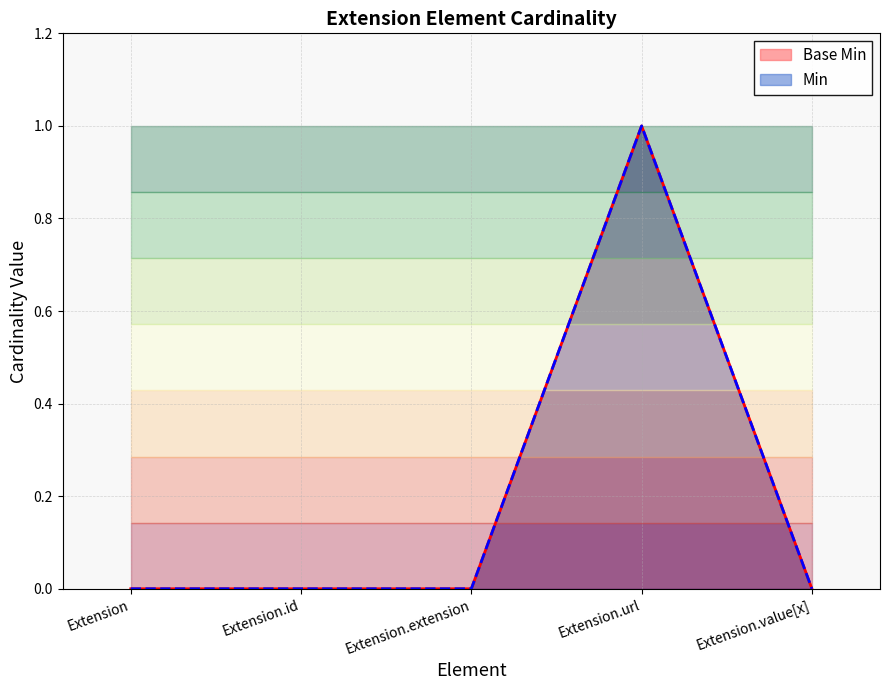

Reading left to right, transcribe all the data shown in this chart.

Base Min: Extension=0	Extension.id=0	Extension.extension=0	Extension.url=1	Extension.value[x]=0
Min: Extension=0	Extension.id=0	Extension.extension=0	Extension.url=1	Extension.value[x]=0